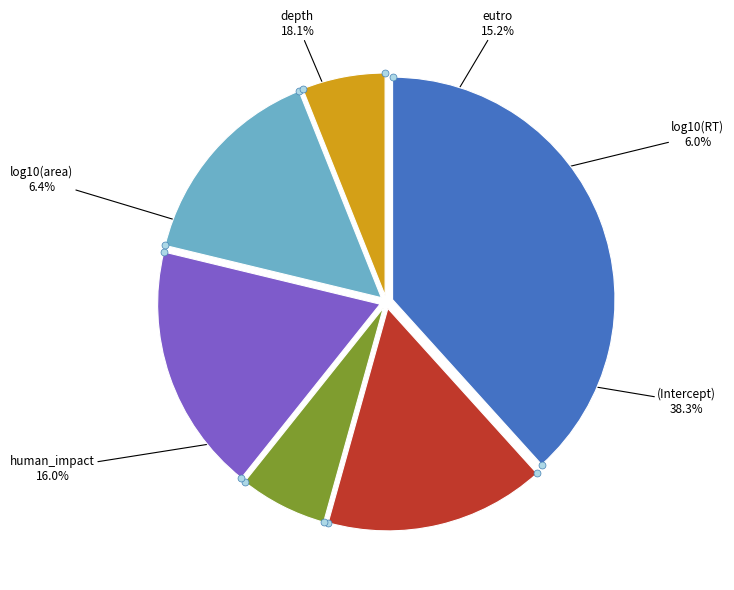

Rank the categories by value from lowest to highest.

log10(RT), log10(area), eutro, human_impact, depth, (Intercept)